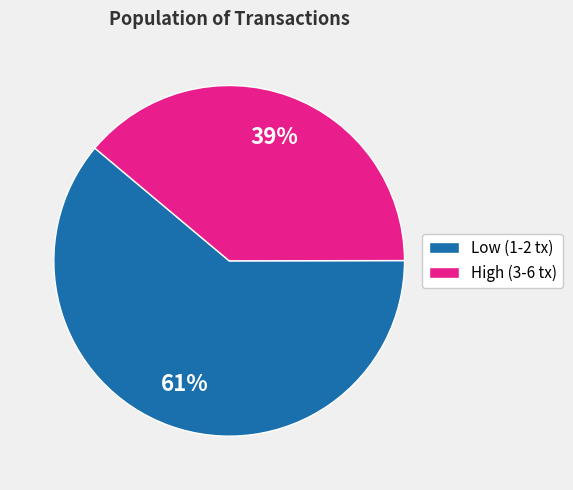

How many slices are in this pie chart?

2